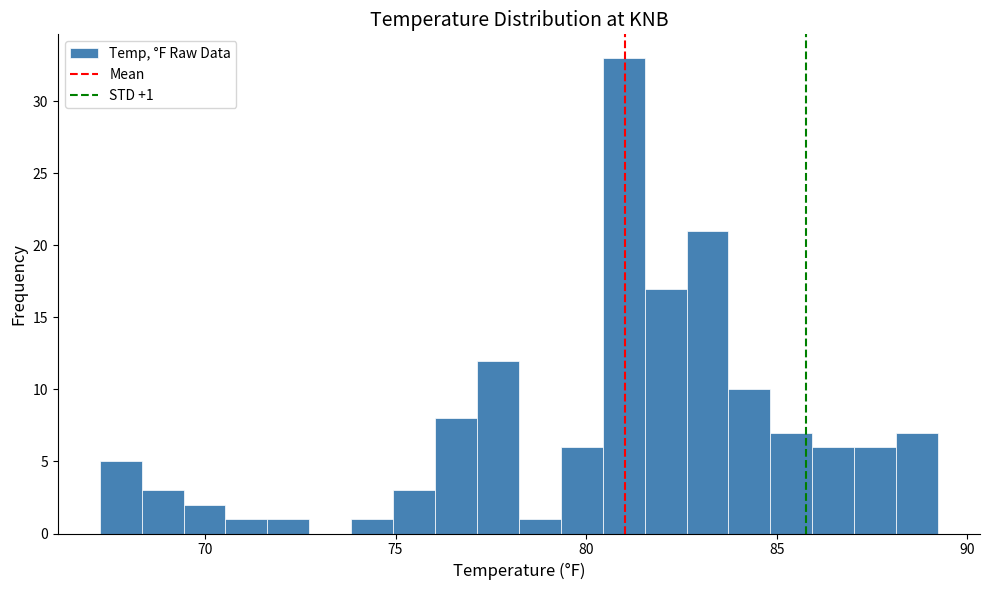

Read against the x-axis, roughly where is the centre of the tallest bar?

81.0